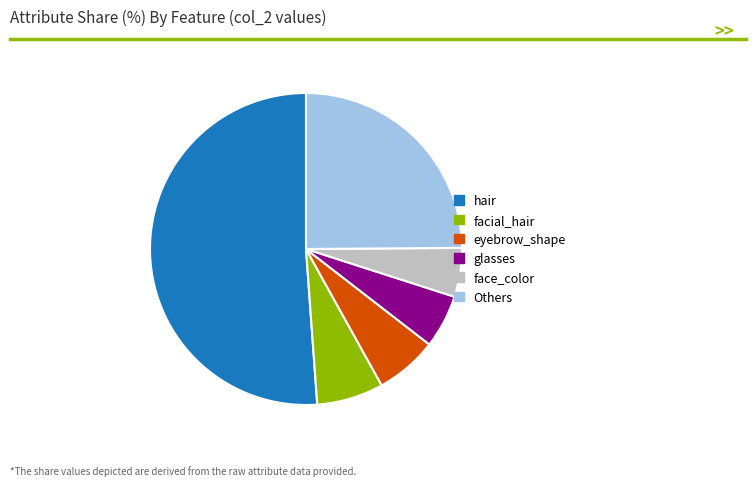

Is there a majority slice in this chart?

Yes